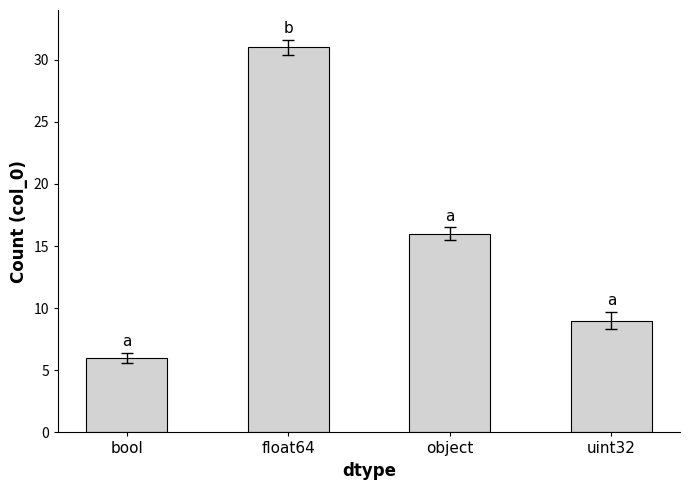

How many data points are less than 16?

2